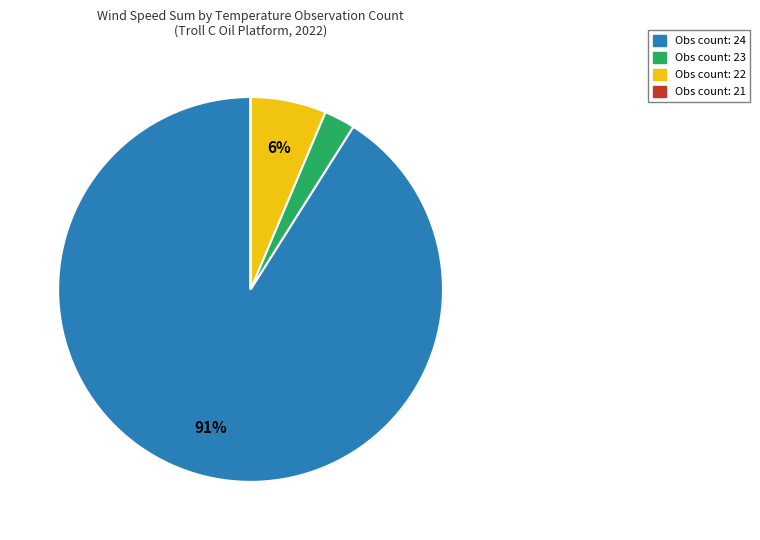

To the nearest percent, what is the difference between the largest and smallest slice percentages?

91%